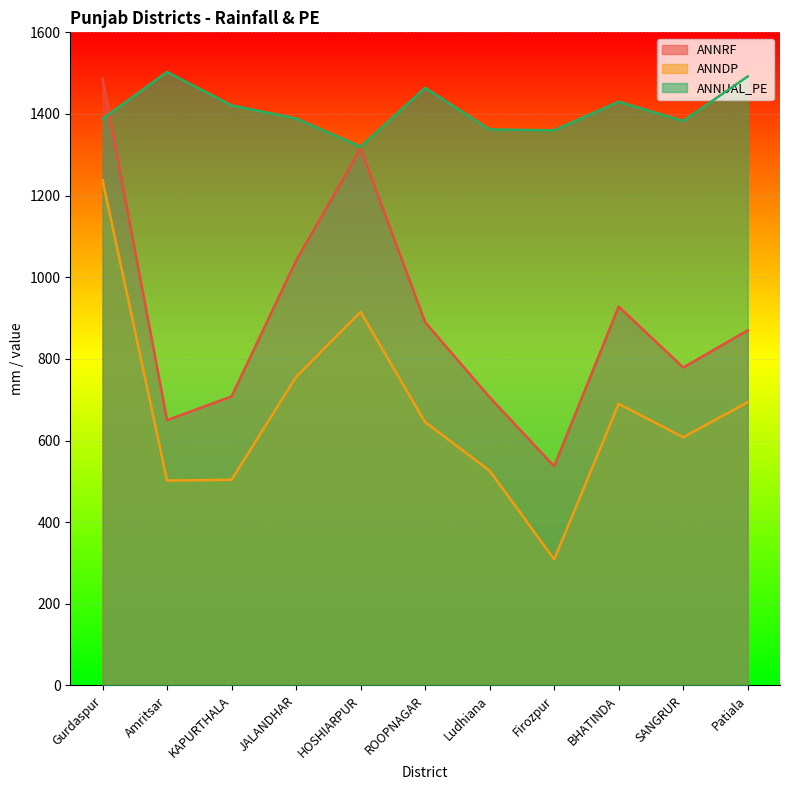

Reading right to left, extract all data points from this chart.

ANNRF: Patiala=870	SANGRUR=779	BHATINDA=928	Firozpur=537	Ludhiana=706	ROOPNAGAR=890	HOSHIARPUR=1315	JALANDHAR=1041	KAPURTHALA=708	Amritsar=650	Gurdaspur=1486
ANNDP: Patiala=694	SANGRUR=608	BHATINDA=690	Firozpur=309	Ludhiana=526	ROOPNAGAR=645	HOSHIARPUR=915	JALANDHAR=756	KAPURTHALA=504	Amritsar=502	Gurdaspur=1238
ANNUAL_PE: Patiala=1492	SANGRUR=1383	BHATINDA=1430	Firozpur=1360	Ludhiana=1362	ROOPNAGAR=1464	HOSHIARPUR=1320	JALANDHAR=1389	KAPURTHALA=1421	Amritsar=1503	Gurdaspur=1388